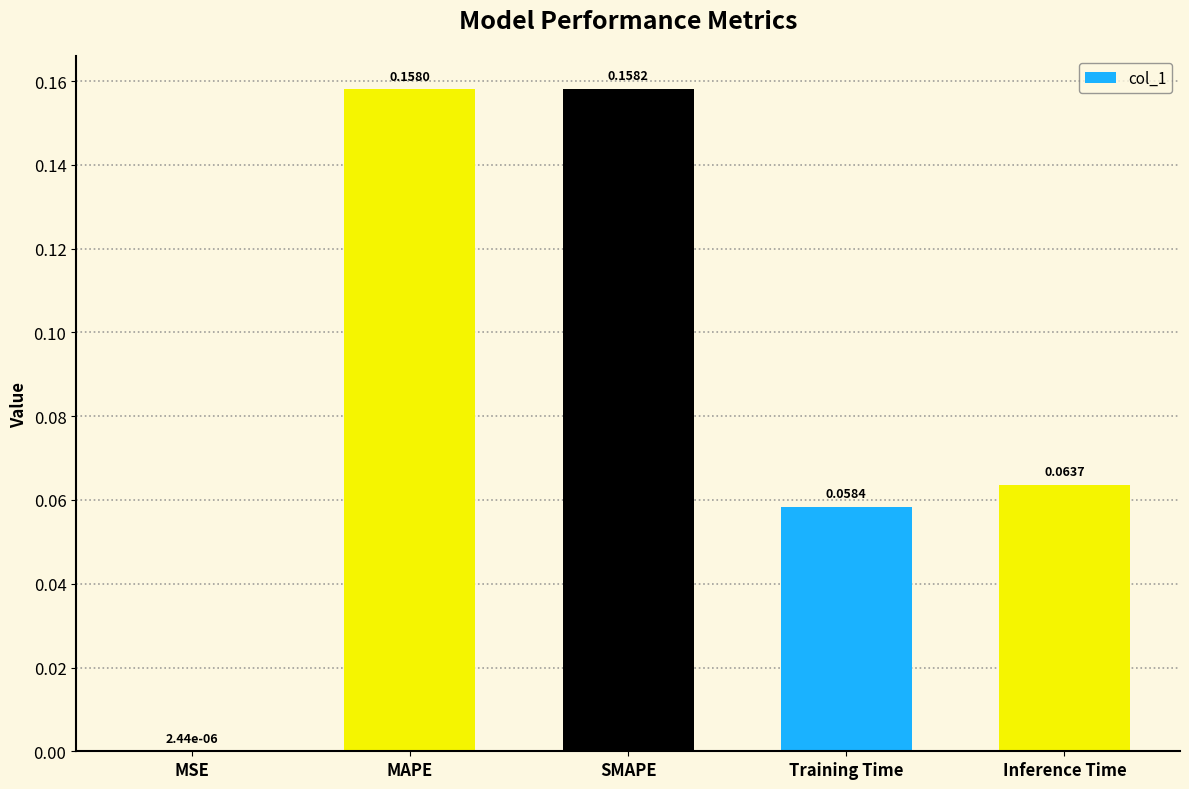

At which category does the chart reach its peak across all series?

SMAPE